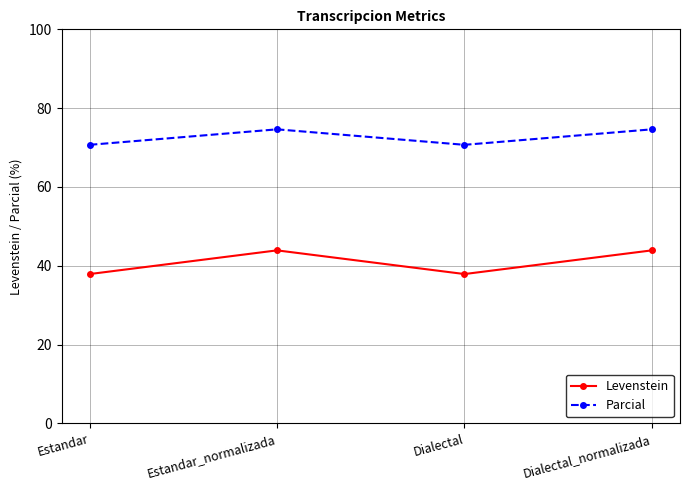

What is the approximate value of Parcial at Dialectal_normalizada?

74.6